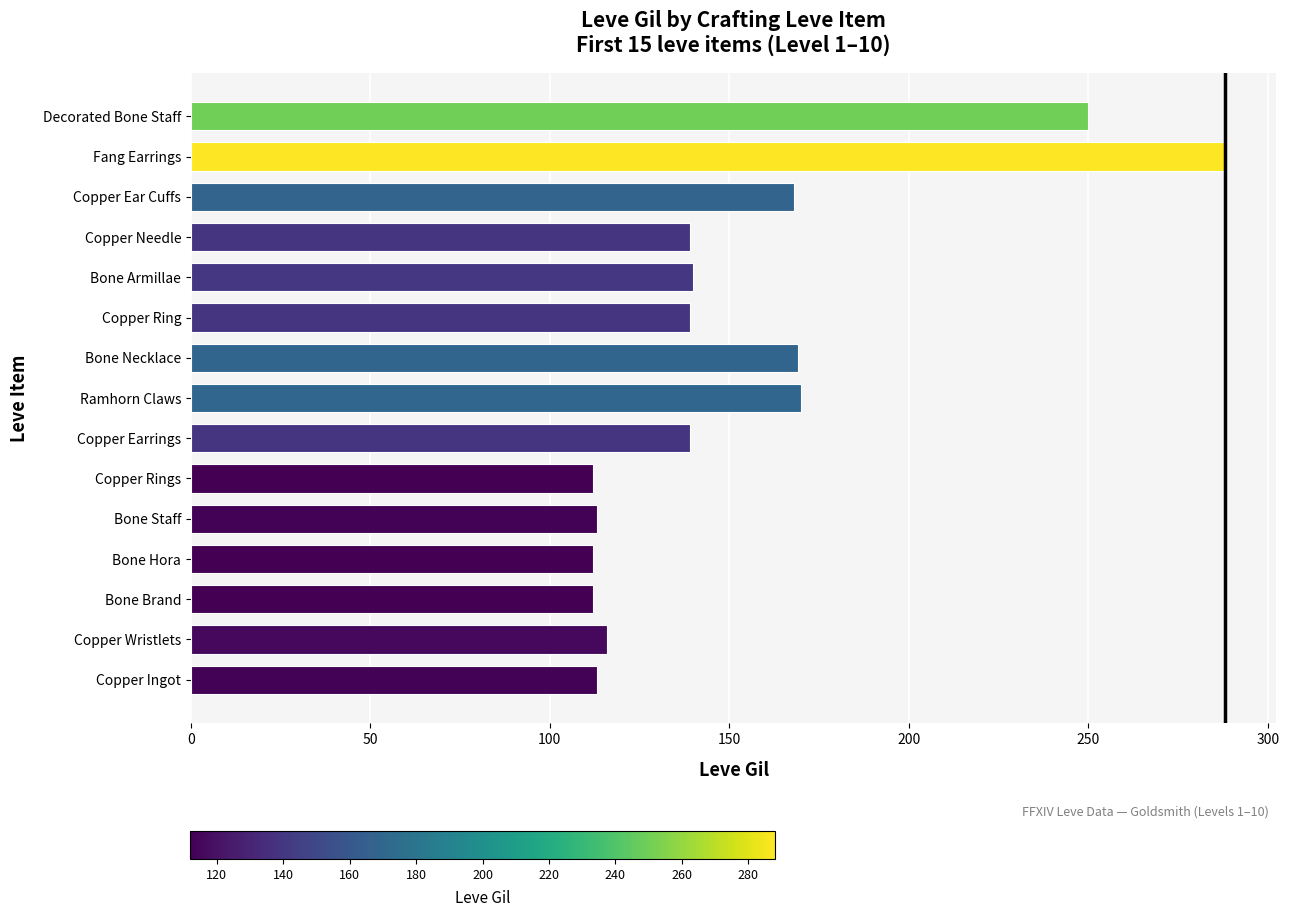

What is the difference between the maximum and minimum values?

176